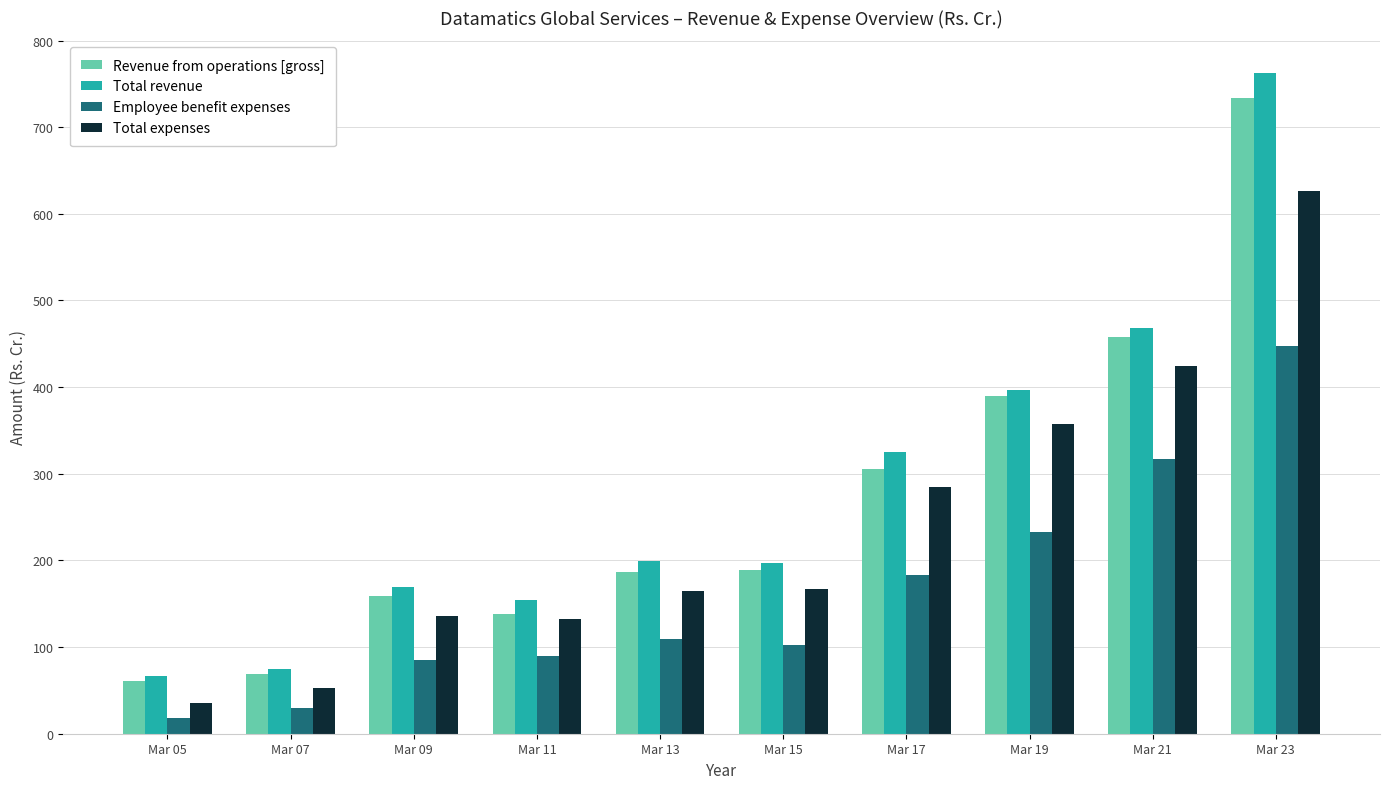

What is the maximum value for Employee benefit expenses?

447.9